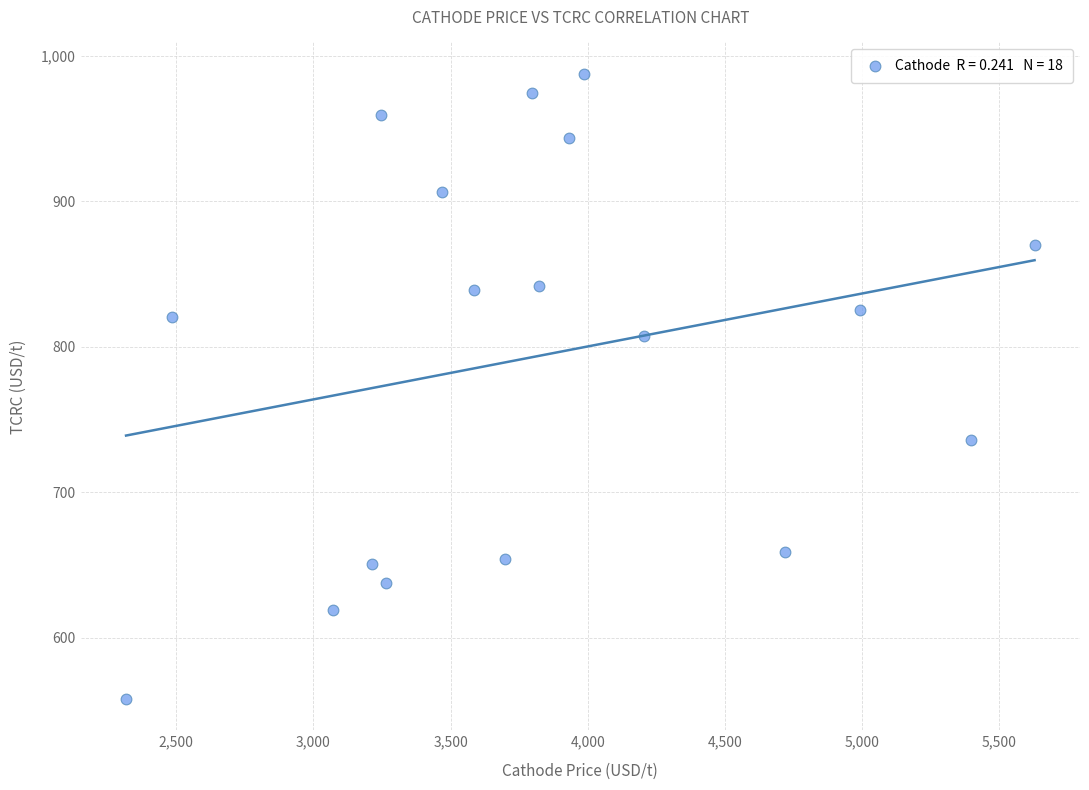

What is the range of X values (max minus min)?

3309.9